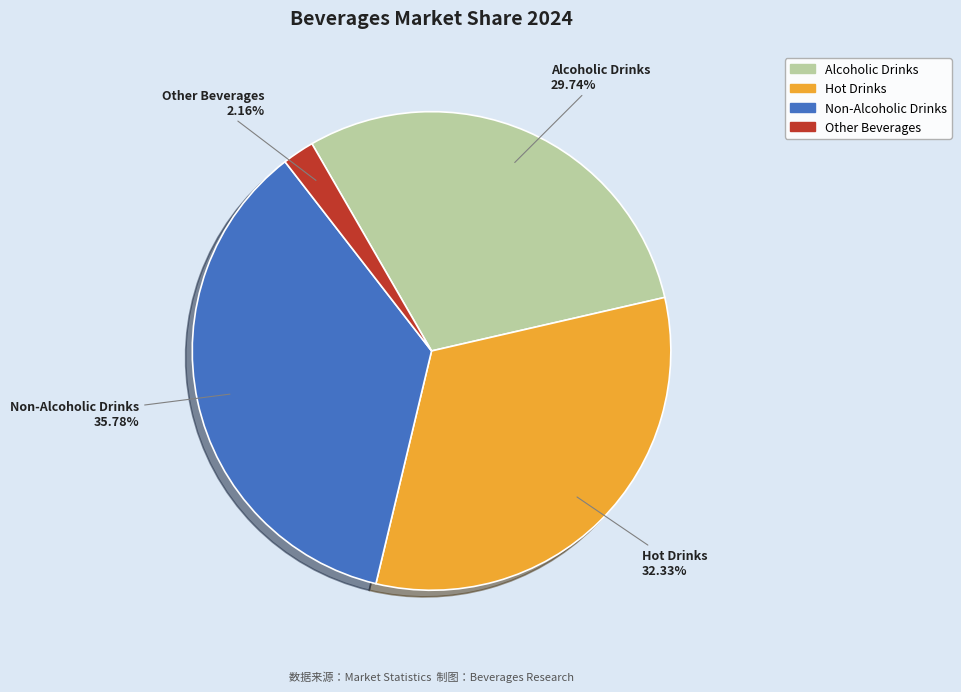

Rank the categories by value from highest to lowest.

Non-Alcoholic Drinks, Hot Drinks, Alcoholic Drinks, Other Beverages